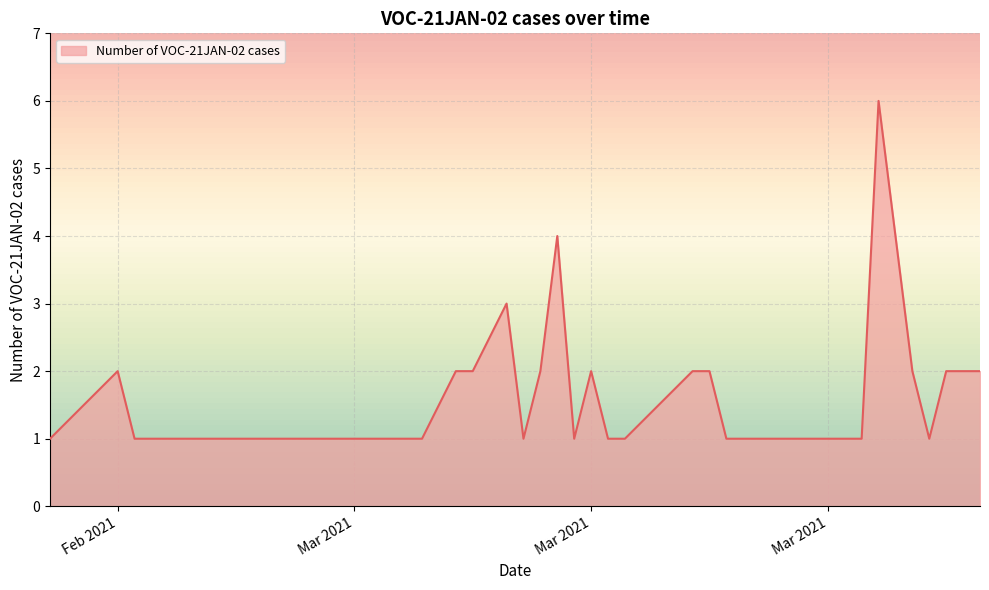

Does the chart display data point markers on the line(s)?

No